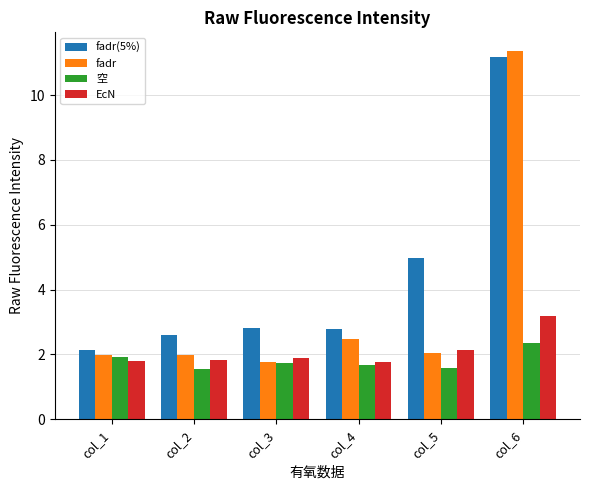

Reading left to right, transcribe all the data shown in this chart.

fadr(5%): col_1=2.1	col_2=2.6	col_3=2.8	col_4=2.8	col_5=5.0	col_6=11.2
fadr: col_1=2.0	col_2=2.0	col_3=1.8	col_4=2.5	col_5=2.0	col_6=11.4
空: col_1=1.9	col_2=1.6	col_3=1.7	col_4=1.7	col_5=1.6	col_6=2.4
EcN: col_1=1.8	col_2=1.8	col_3=1.9	col_4=1.8	col_5=2.1	col_6=3.2